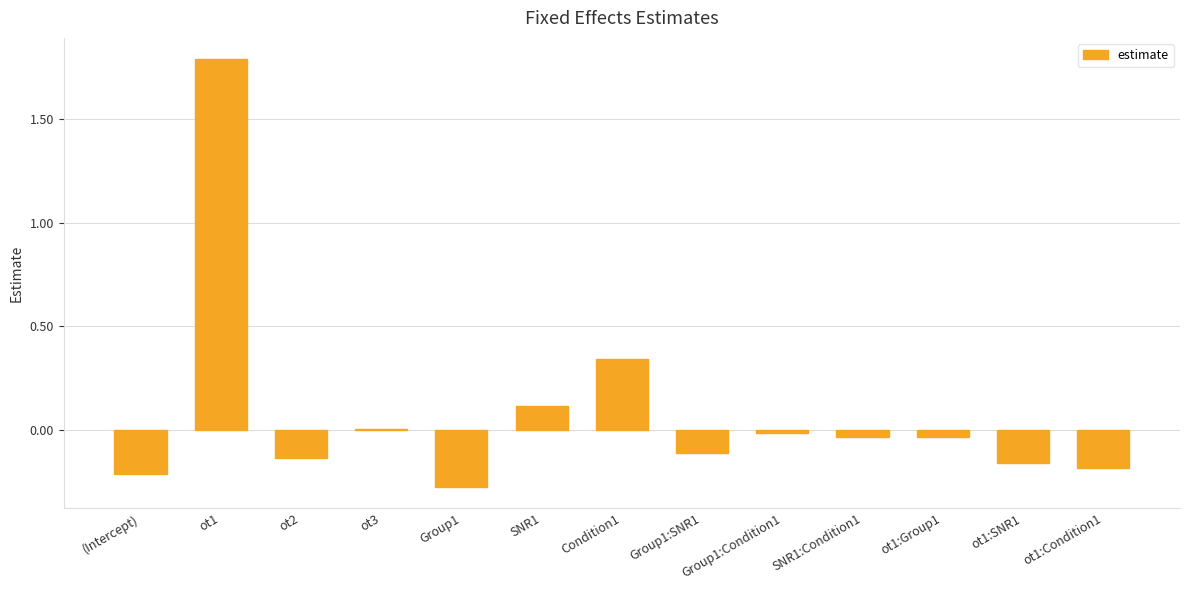

Count the number of data series in this chart.

1